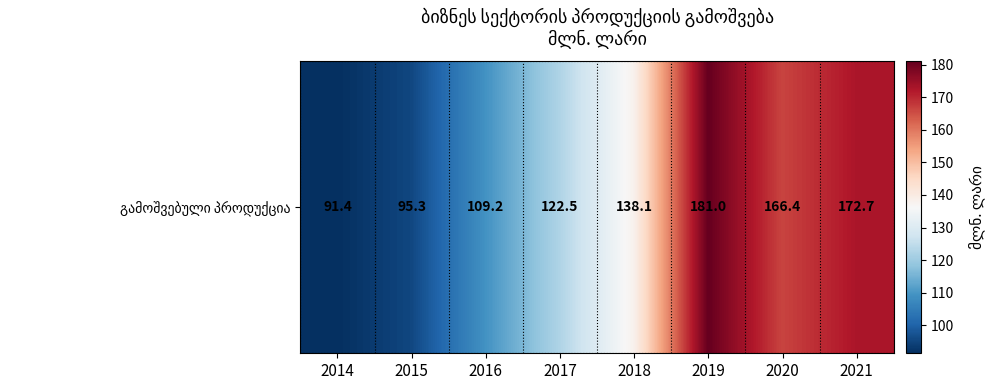

What is the sum of the values at 2015 and 2018?

233.4